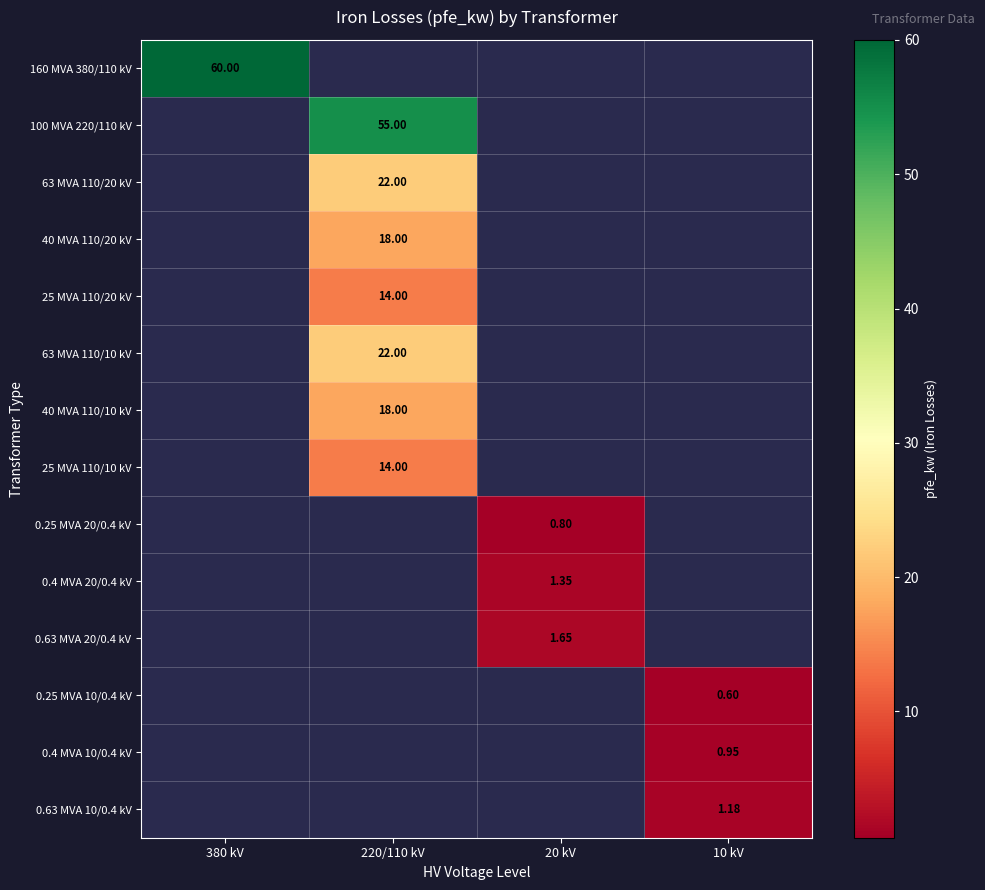

At how many categories does at least one series exceed 31?

2